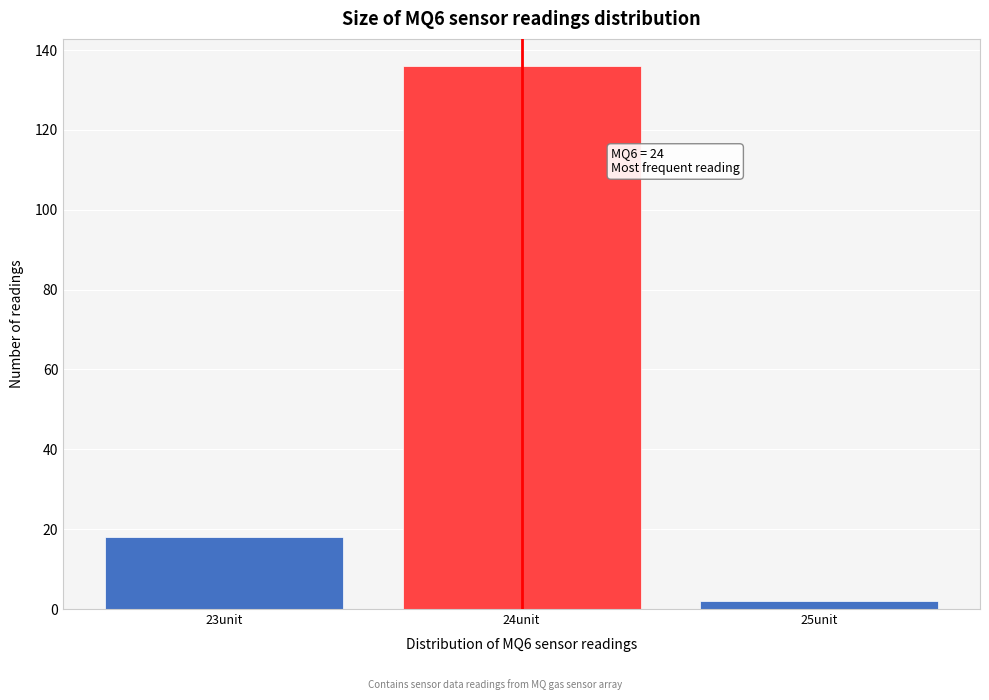

Which range on the x-axis has the tallest bar?

23.5 to 24.5